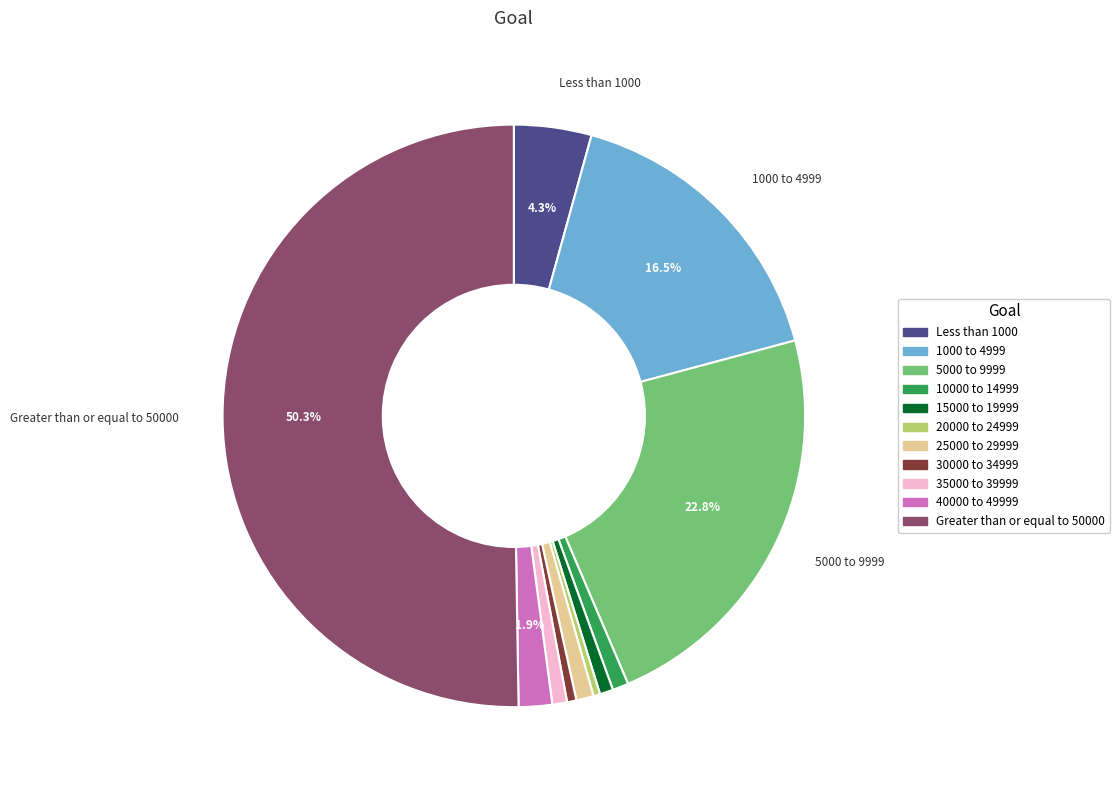

What is the majority slice?

Greater than or equal to 50000